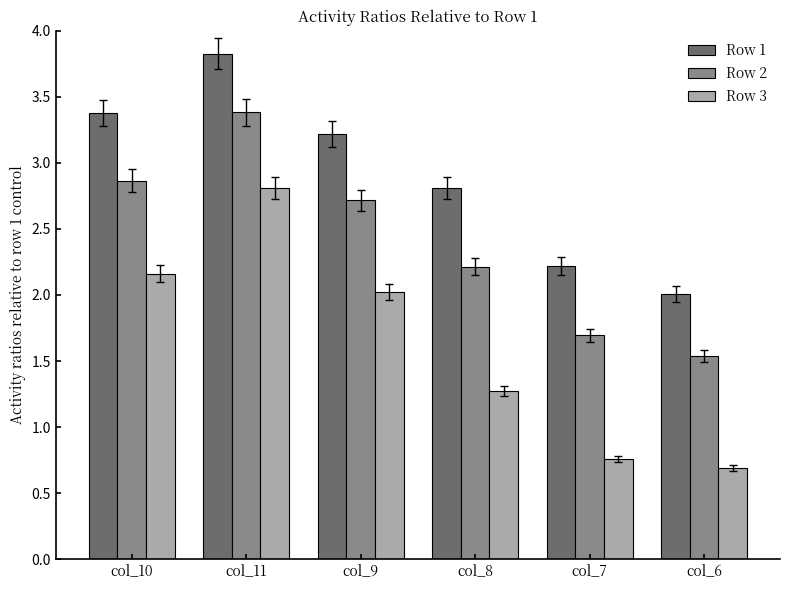

Is it true that Row 3 equals 0.4 at col_7?

False